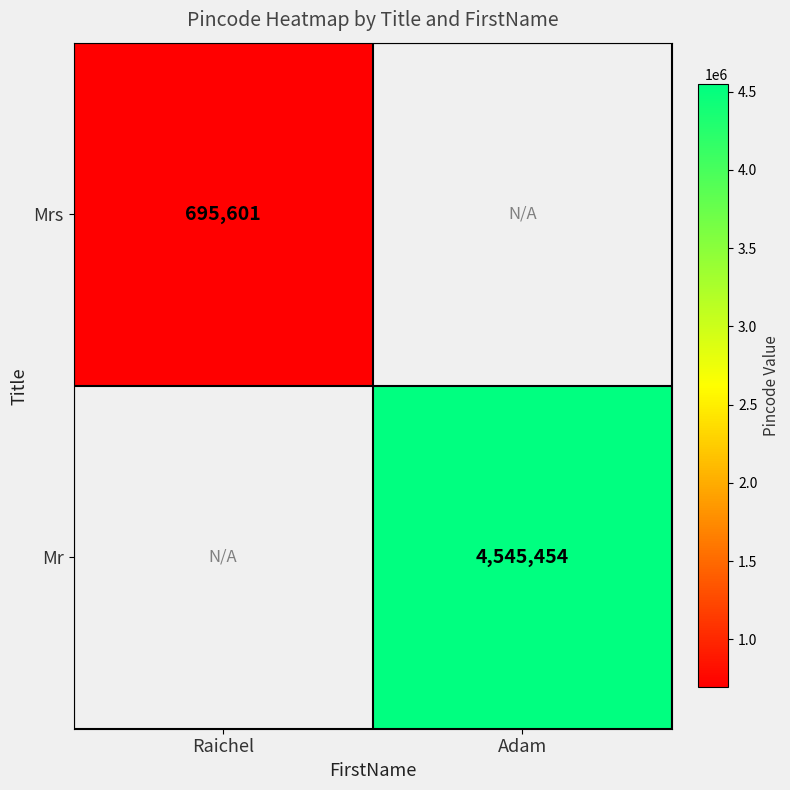

Which label corresponds to the smallest value in the chart?

Raichel